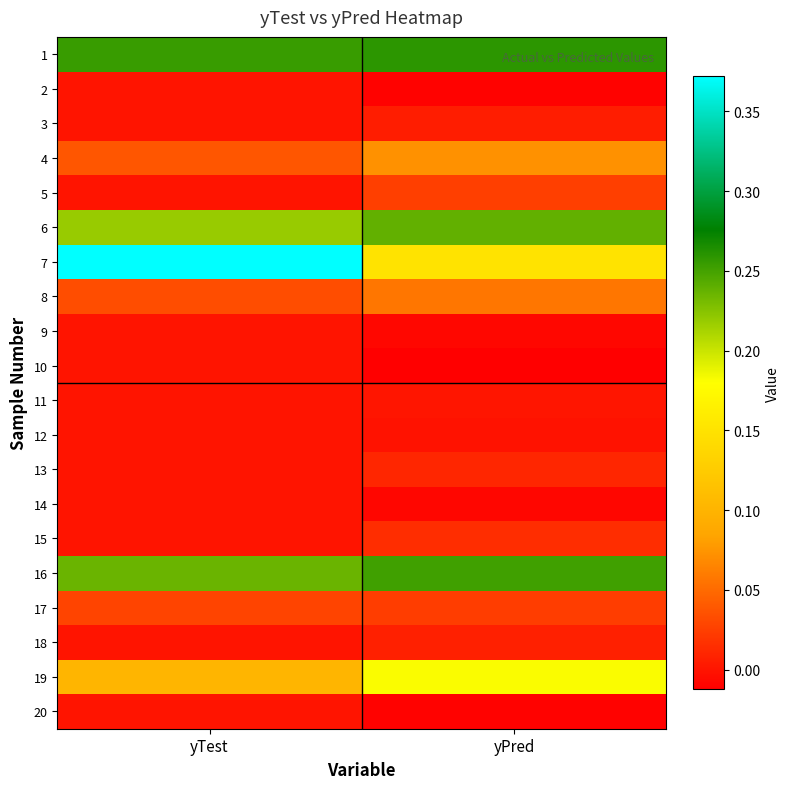

What is the maximum value shown in the chart?

0.4